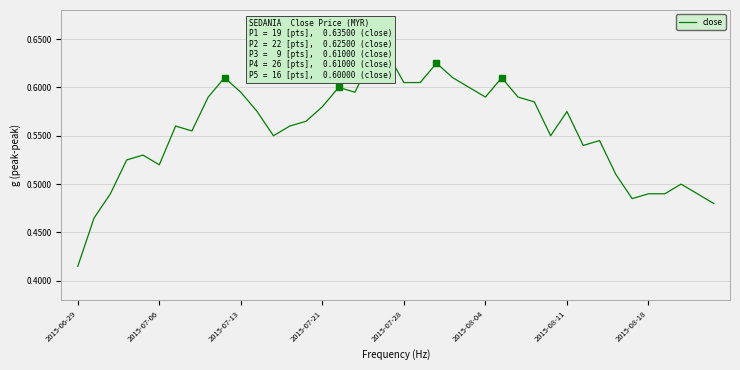

How many values are between 0 and 1?

40